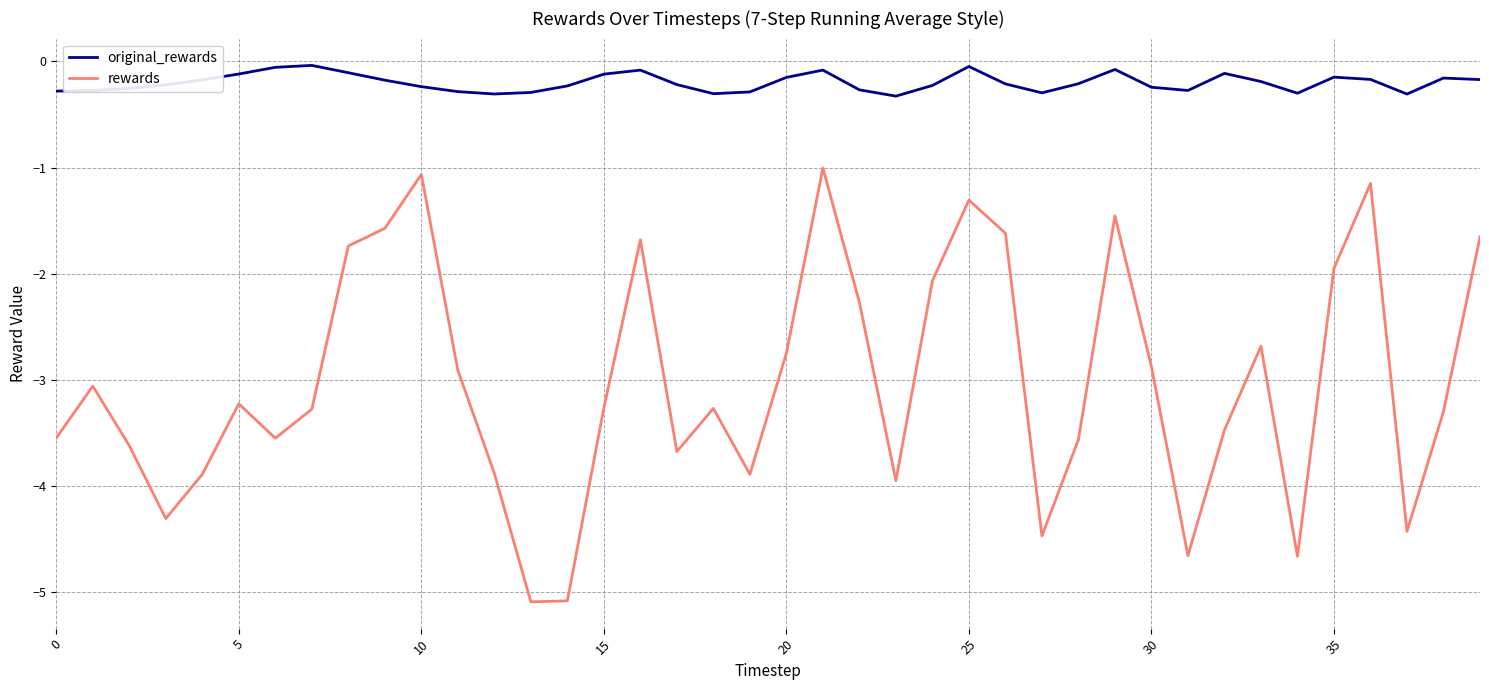

Count the number of categories in the chart.

40